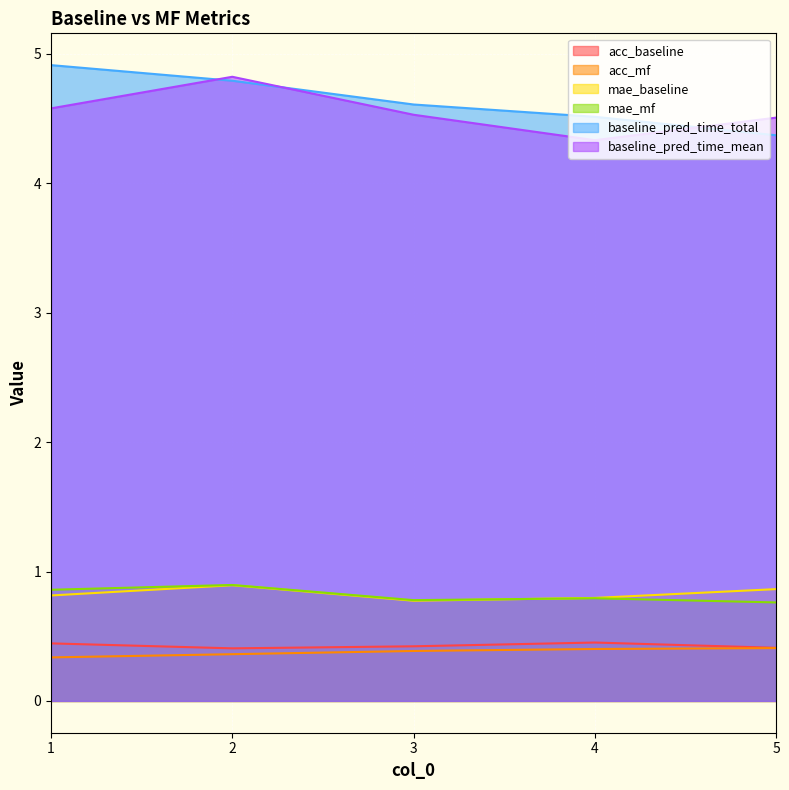

At which category is the sum across all series the highest?

2